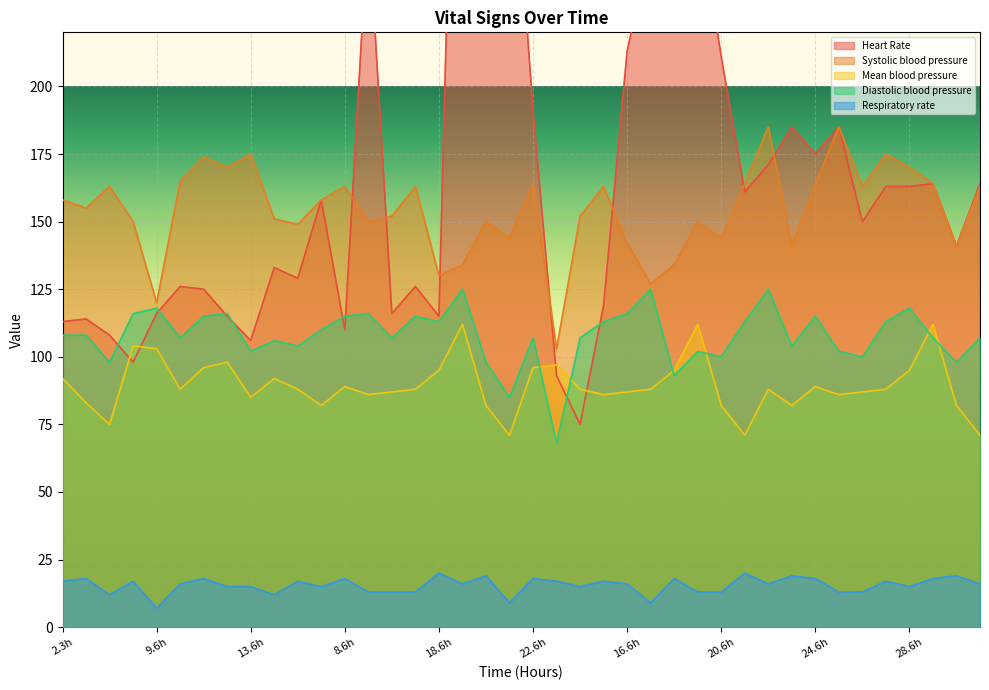

What is the maximum value for Respiratory rate?

20